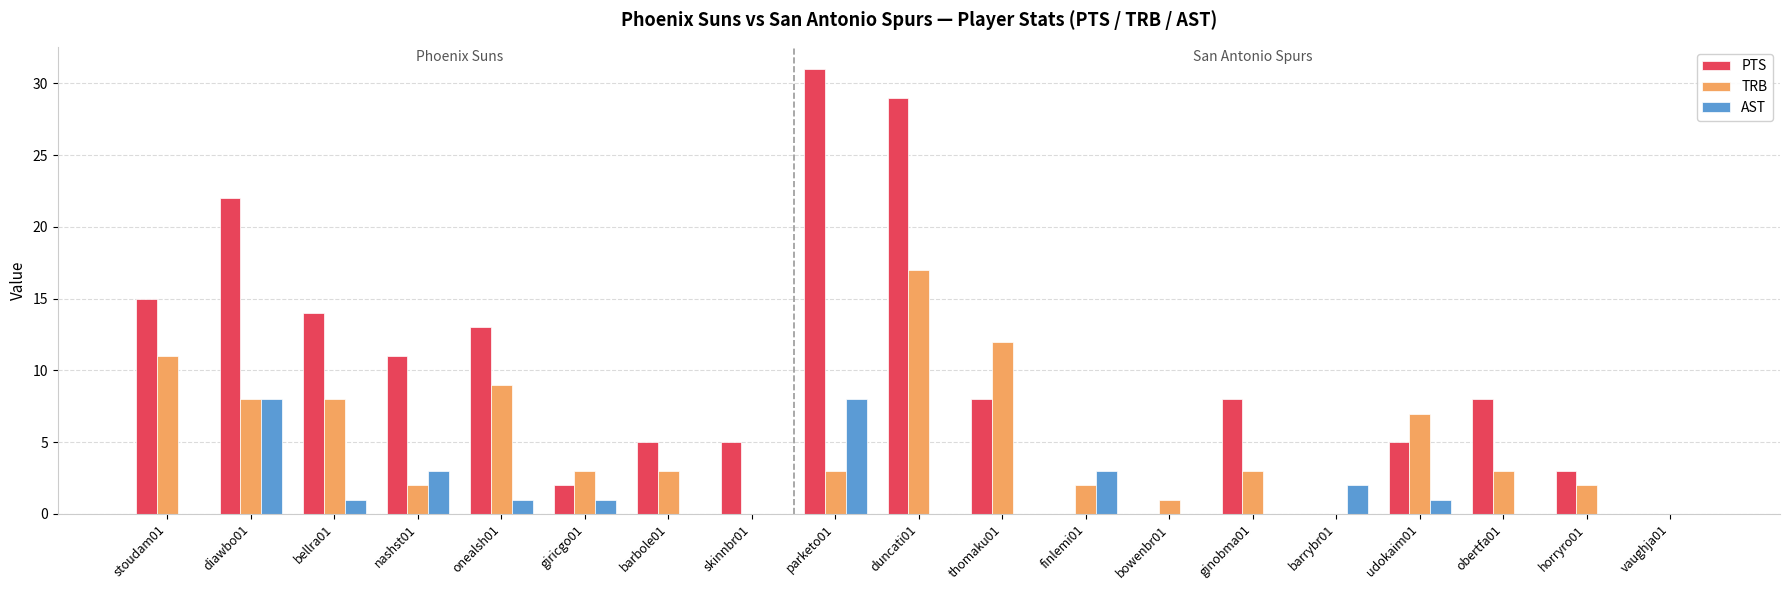

Read the TRB value at obertfa01.

3